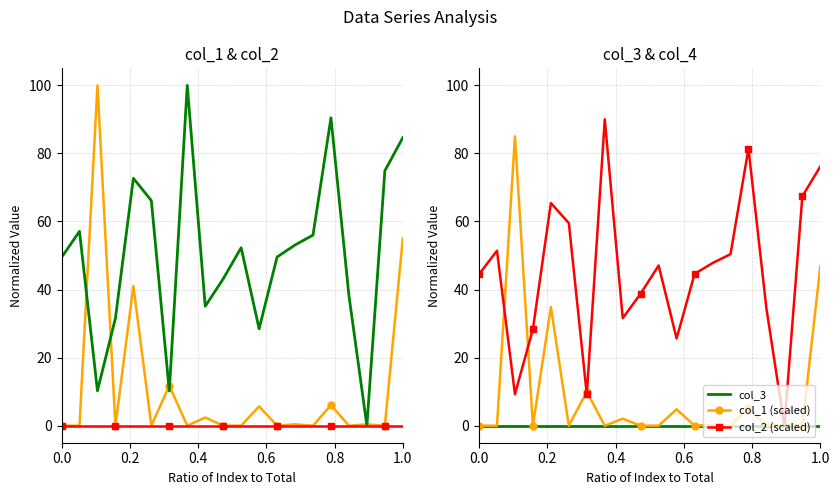

How many values in the col_2 series exceed 52?

10